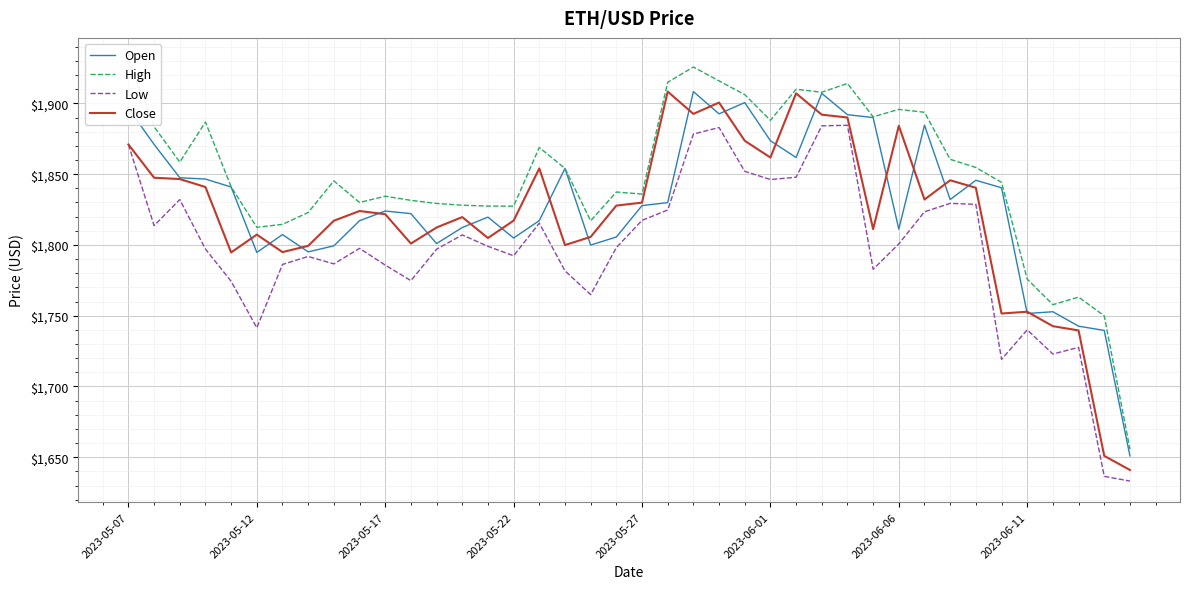

Which series has the widest spread of values?

High